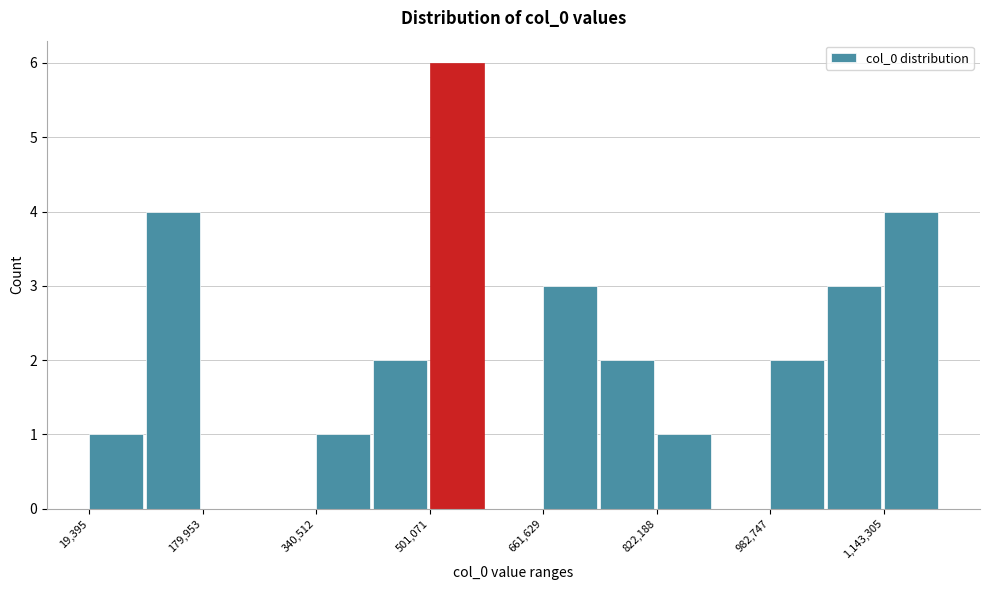

Reading left to right, transcribe this chart: for each bar, give the range it covers on the x-axis and its height. Neither the bar edges nor the heights are printed on the chart, so give them approximately, as read against the axes.

20000 to 100000: 1
100000 to 180000: 4
180000 to 260000: 0
260000 to 340000: 0
340000 to 420000: 1
420000 to 500000: 2
500000 to 580000: 6
580000 to 660000: 0
660000 to 740000: 3
740000 to 820000: 2
820000 to 900000: 1
900000 to 980000: 0
980000 to 1060000: 2
1060000 to 1140000: 3
1140000 to 1220000: 4